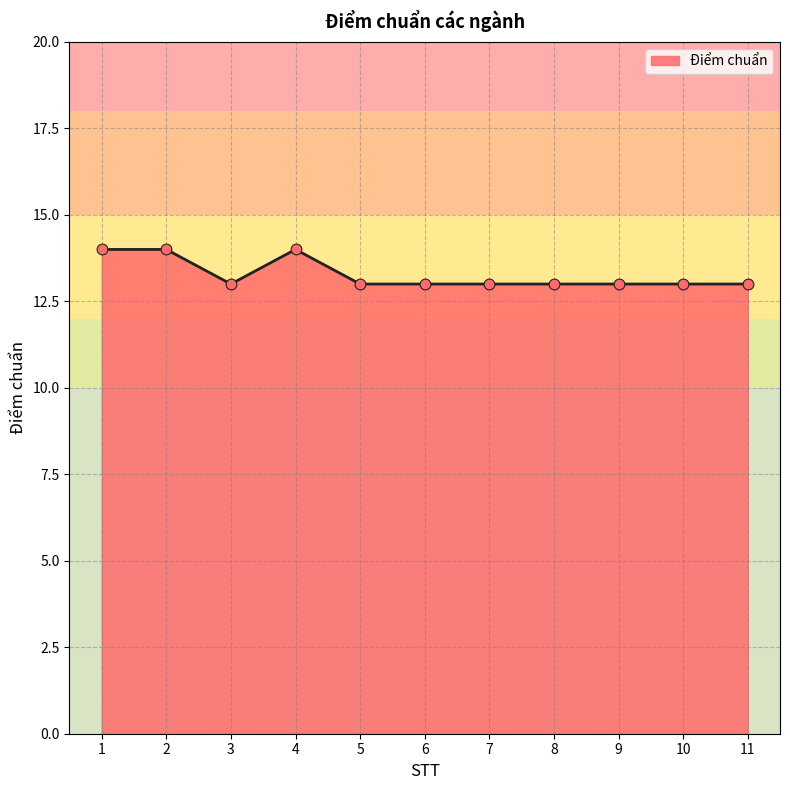

Between 4 and 10, which is larger?

4